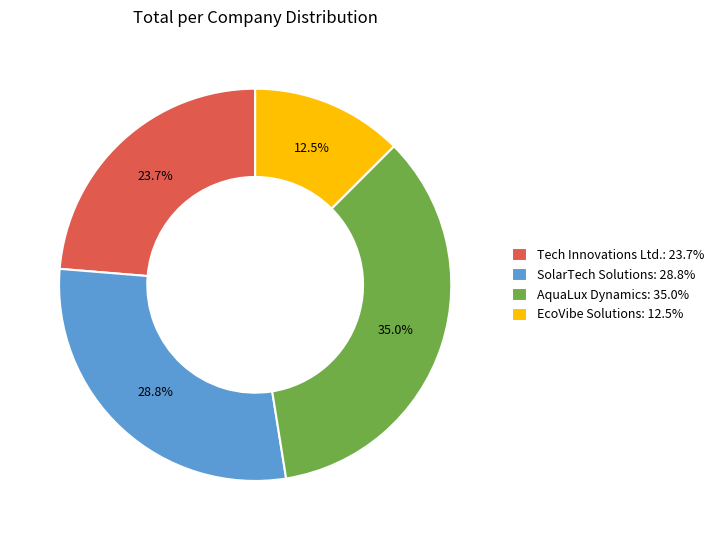

The AquaLux Dynamics slice represents 35% of the pie. True or false?

True